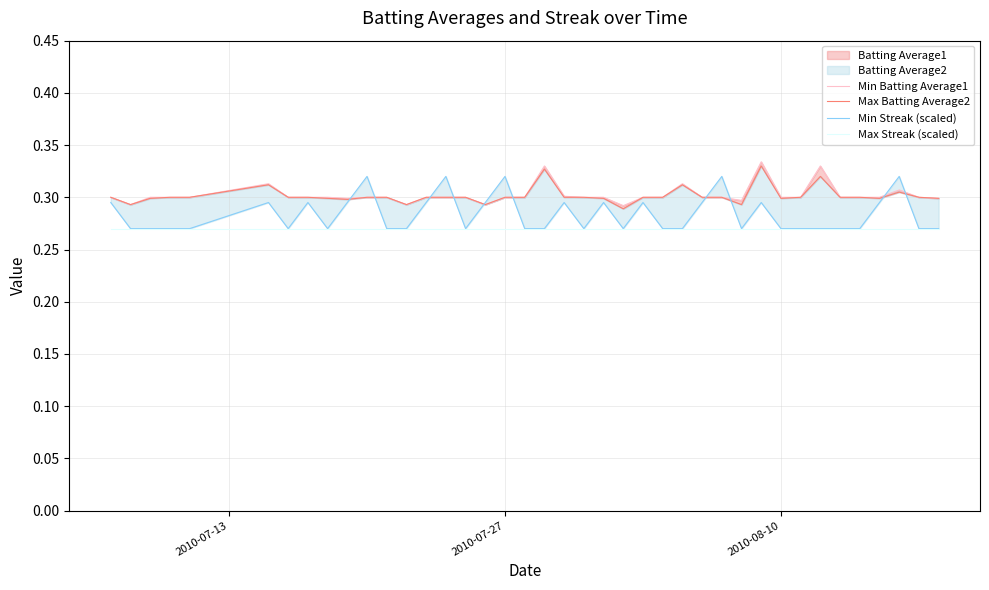

Which series has the widest spread of values?

Min Streak (scaled)